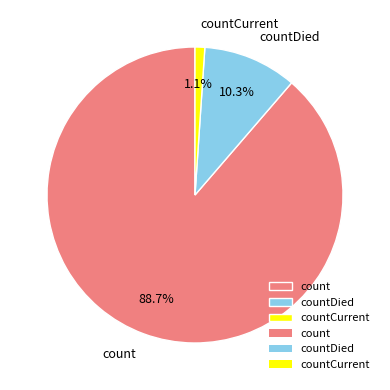

Is the sum of countDied and countCurrent greater than half?

No